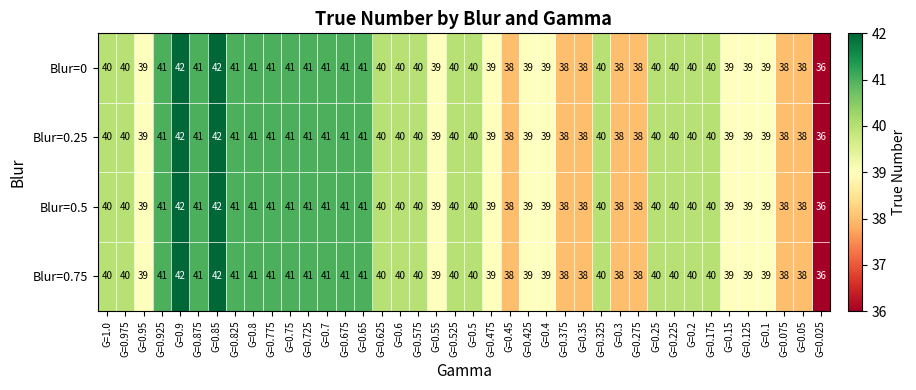

What is the minimum value shown in the chart?

36